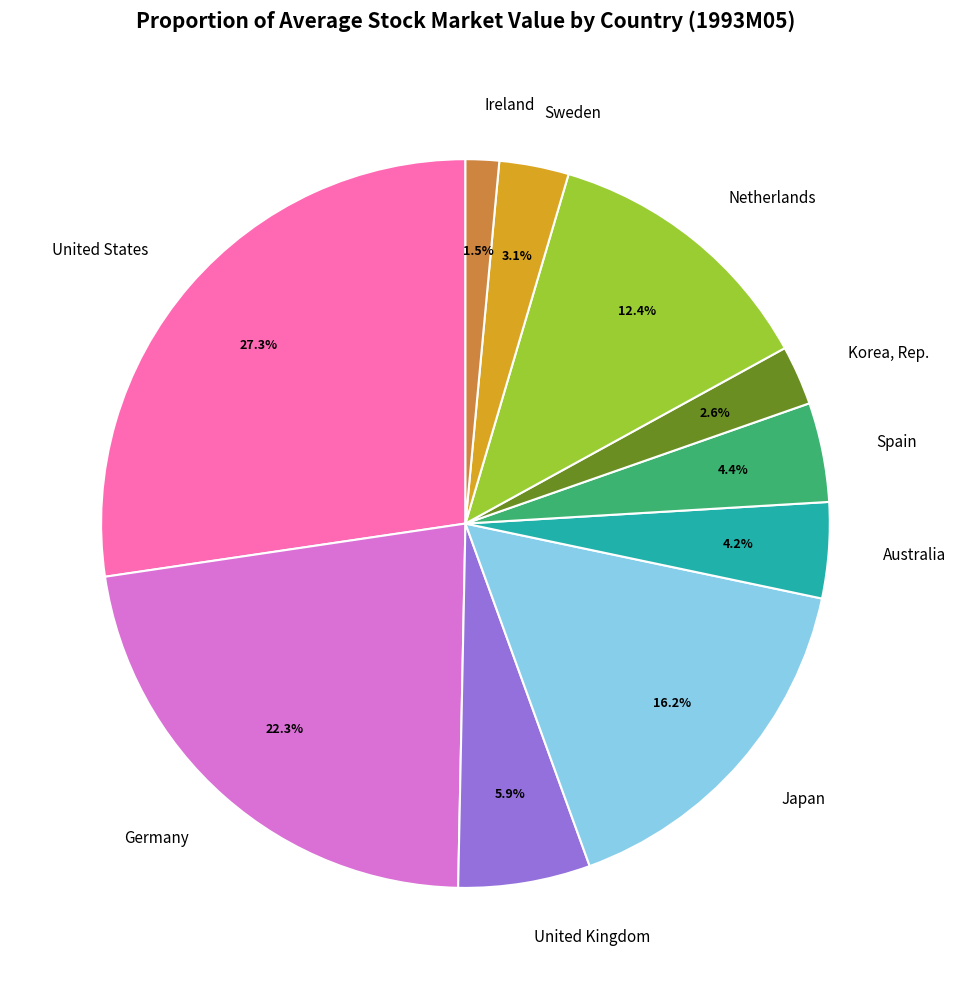

Which slice is the smallest?

Ireland